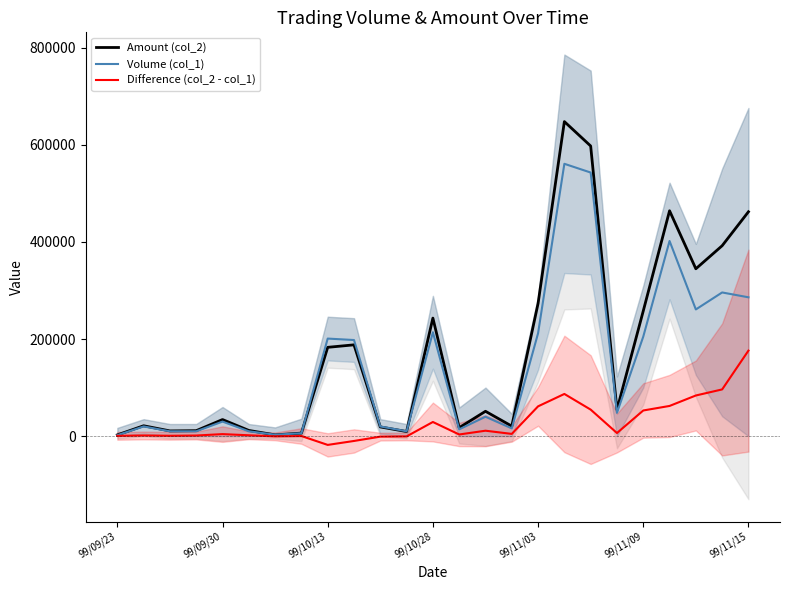

Where is Amount (col_2) nearest to the value 325260?

22